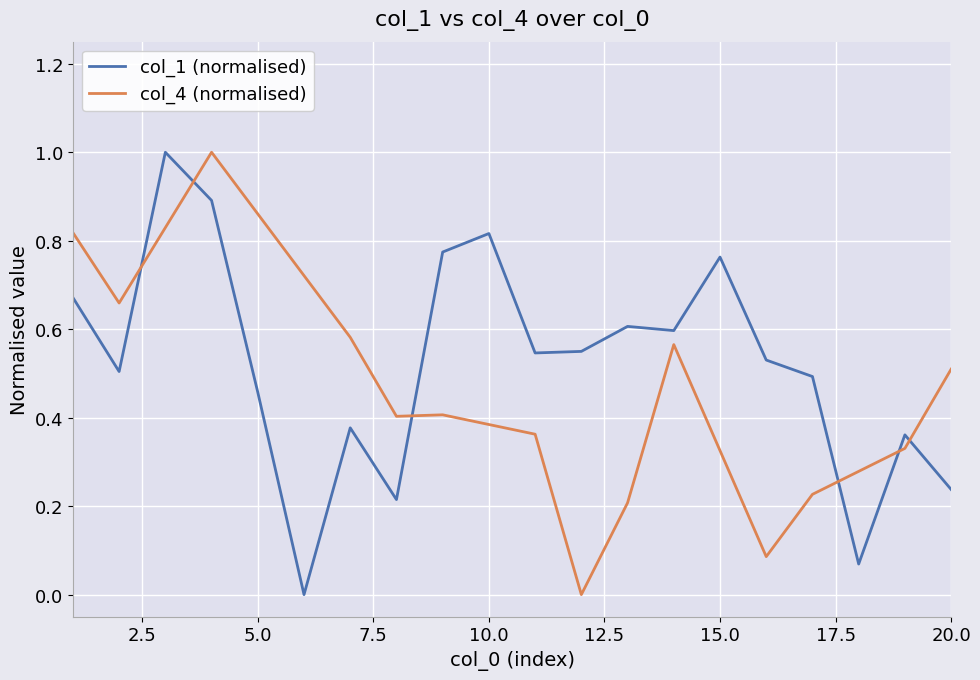

Read the value at 9.

0.8